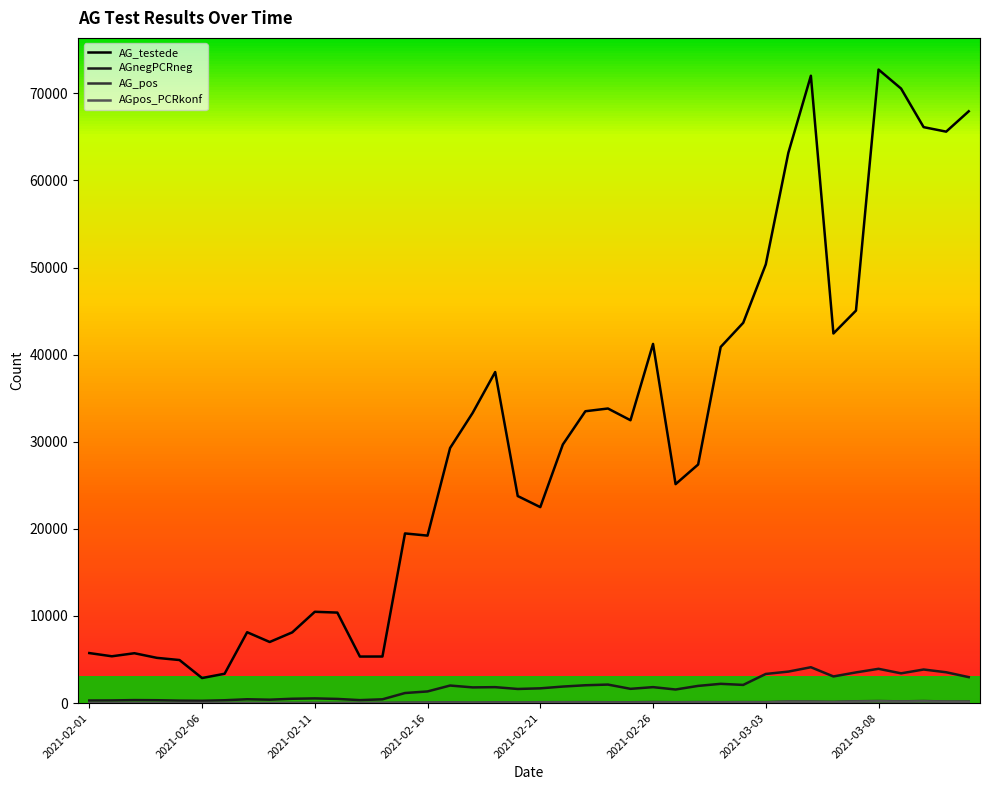

The AGnegPCRneg series shows 2086 at 29. True or false?

True